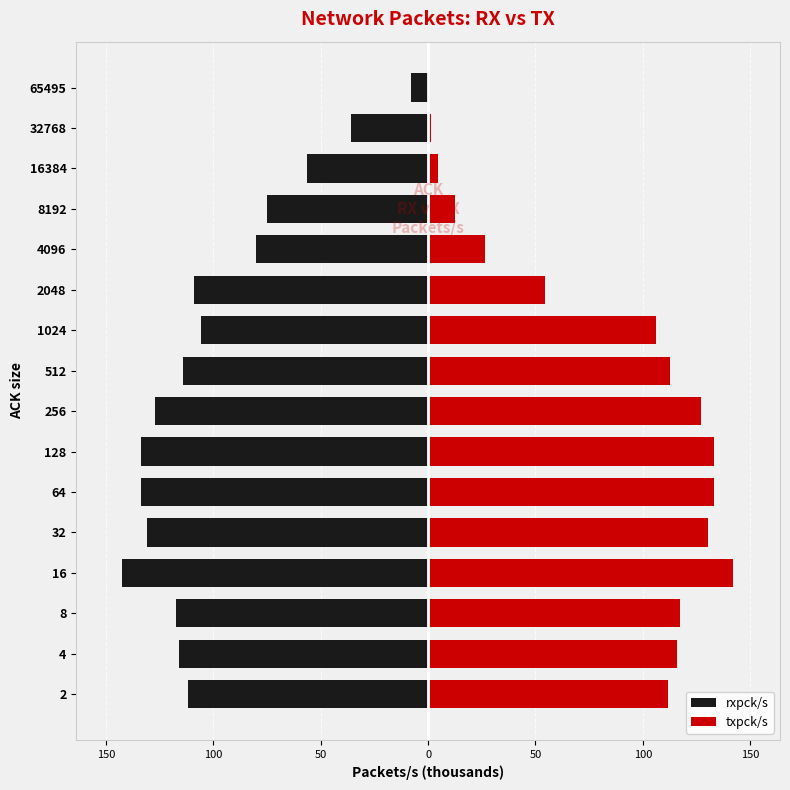

The txpck/s series shows 1.1 at 16384. True or false?

False